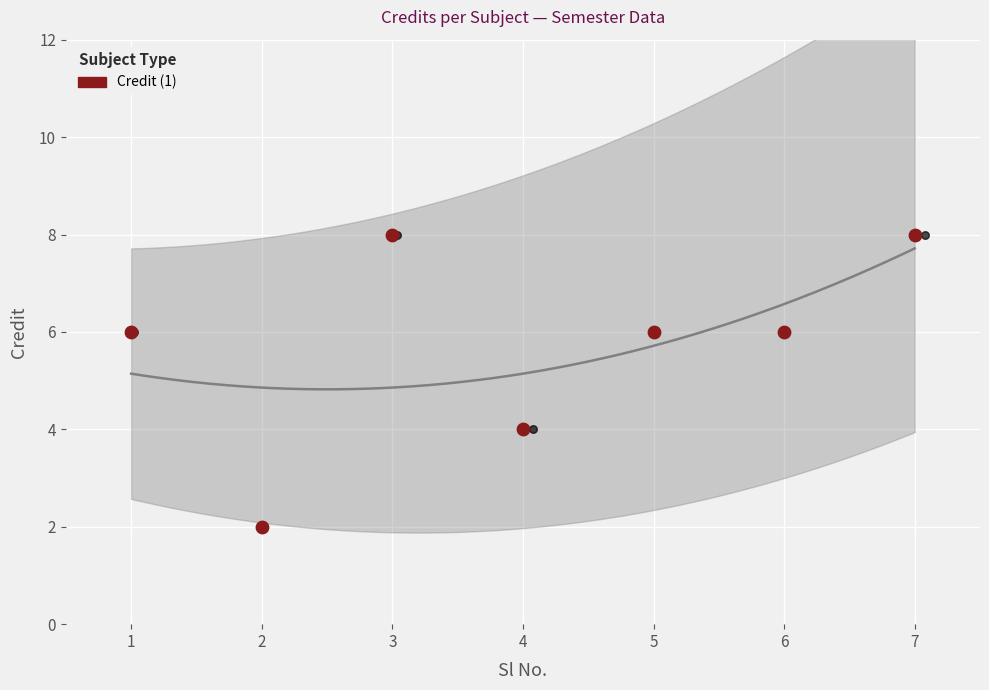

Which has a higher value, 2 or 6?

6